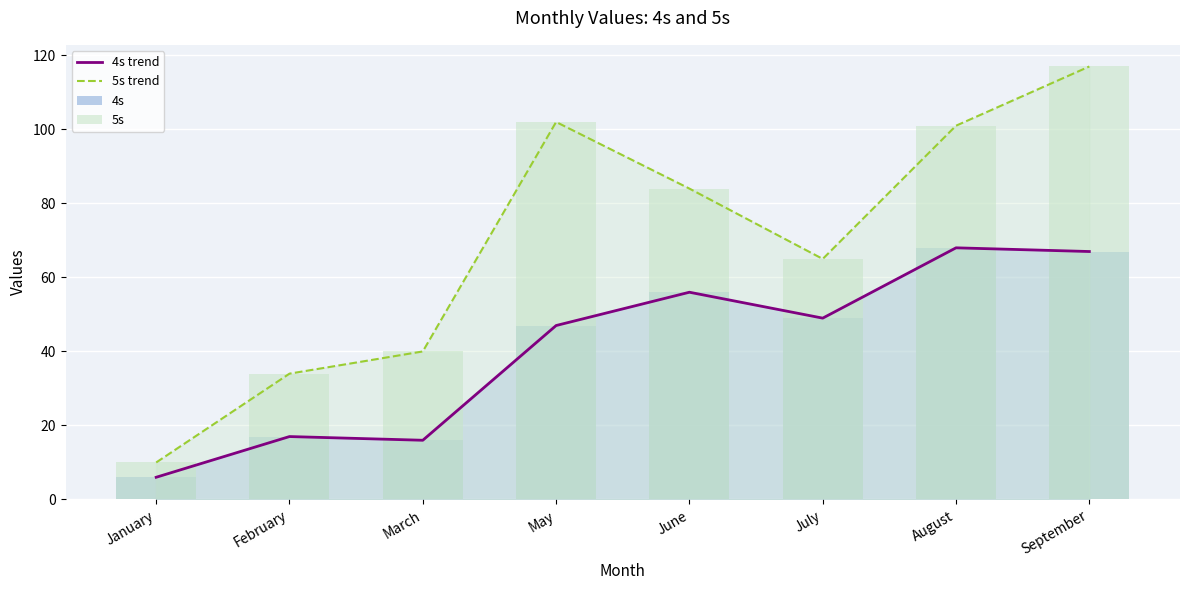

How many distinct data groups are displayed?

4